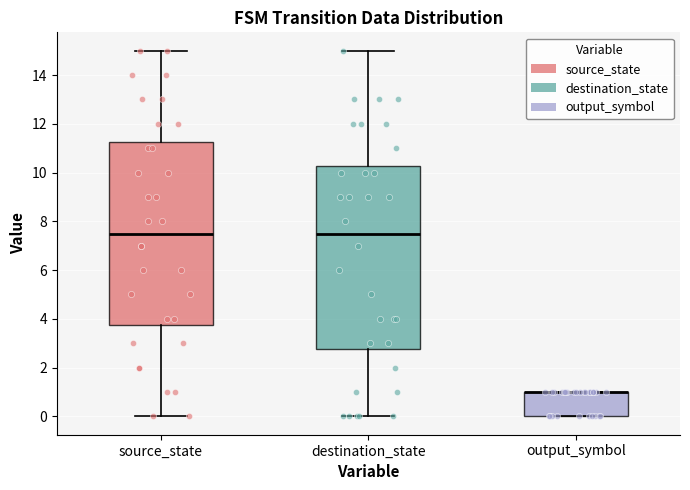

Where is the lower edge of the box for output_symbol on the y-axis? The values are not printed on the chart, so give them approximately, as read against the axis.

0.0